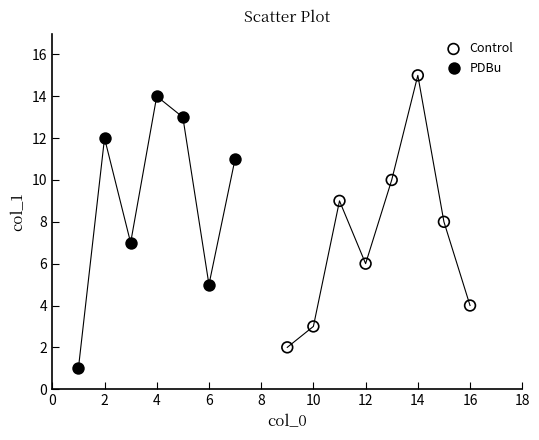

What are all the series names shown in the legend?

Control, PDBu